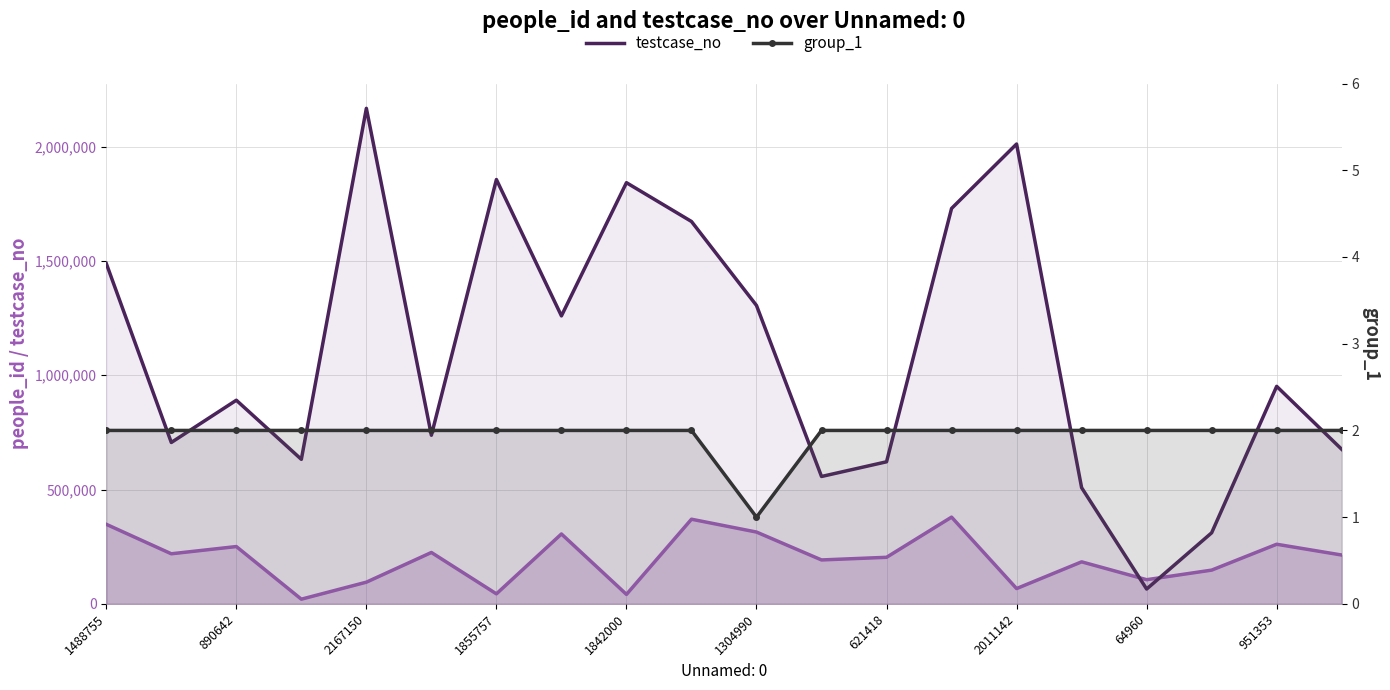

What is the average value of the testcase_no series?

1099347